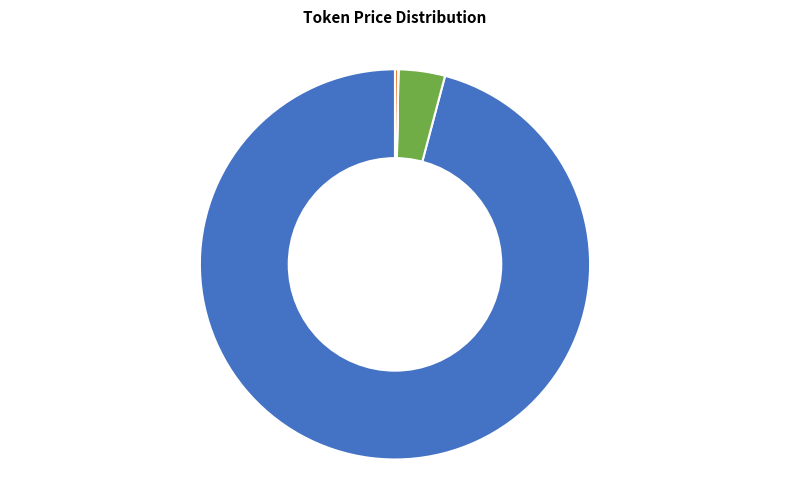

Is there a majority slice in this chart?

Yes